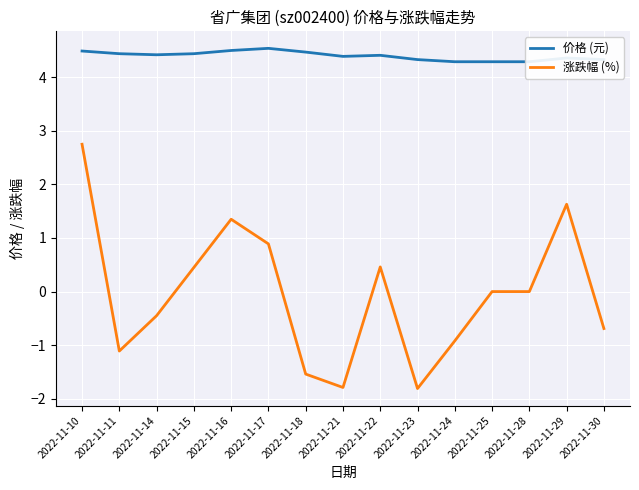

What is the minimum value for 价格 (元)?

4.3